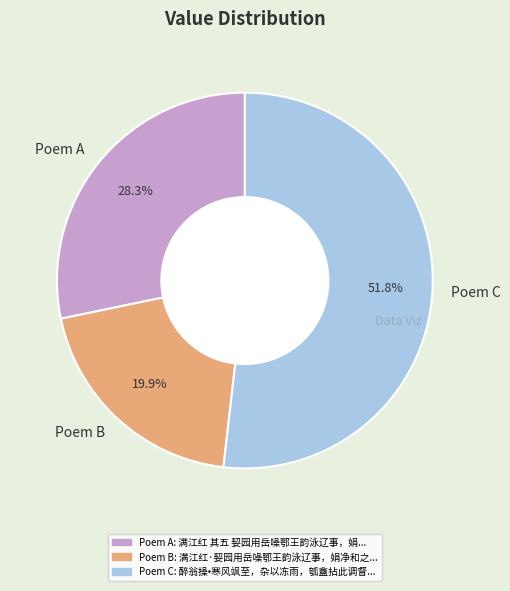

Which has a higher value, Poem A or Poem C?

Poem C